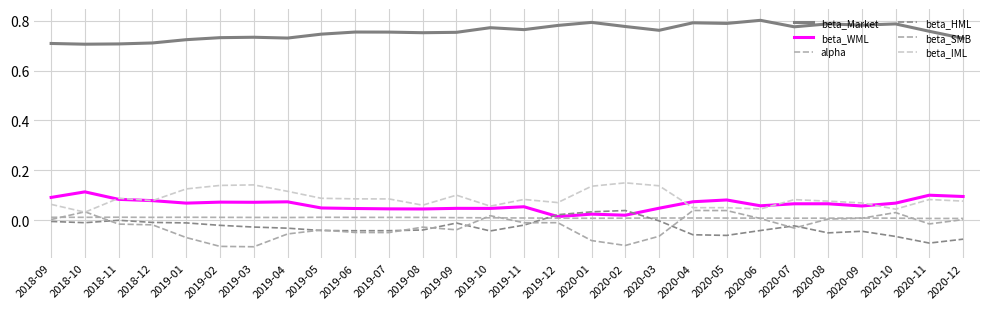

List the labels in order of beta_HML value, smallest first.

2020-11, 2020-12, 2020-10, 2020-05, 2020-04, 2020-08, 2020-09, 2019-10, 2019-06, 2019-07, 2019-05, 2020-06, 2019-08, 2019-04, 2019-03, 2020-07, 2019-02, 2019-11, 2019-09, 2019-01, 2018-10, 2018-12, 2018-09, 2020-03, 2018-11, 2019-12, 2020-01, 2020-02